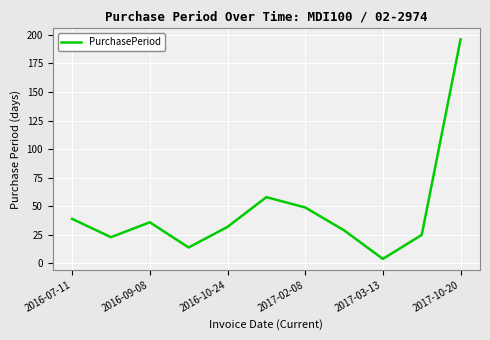

What is the greatest value displayed?

196